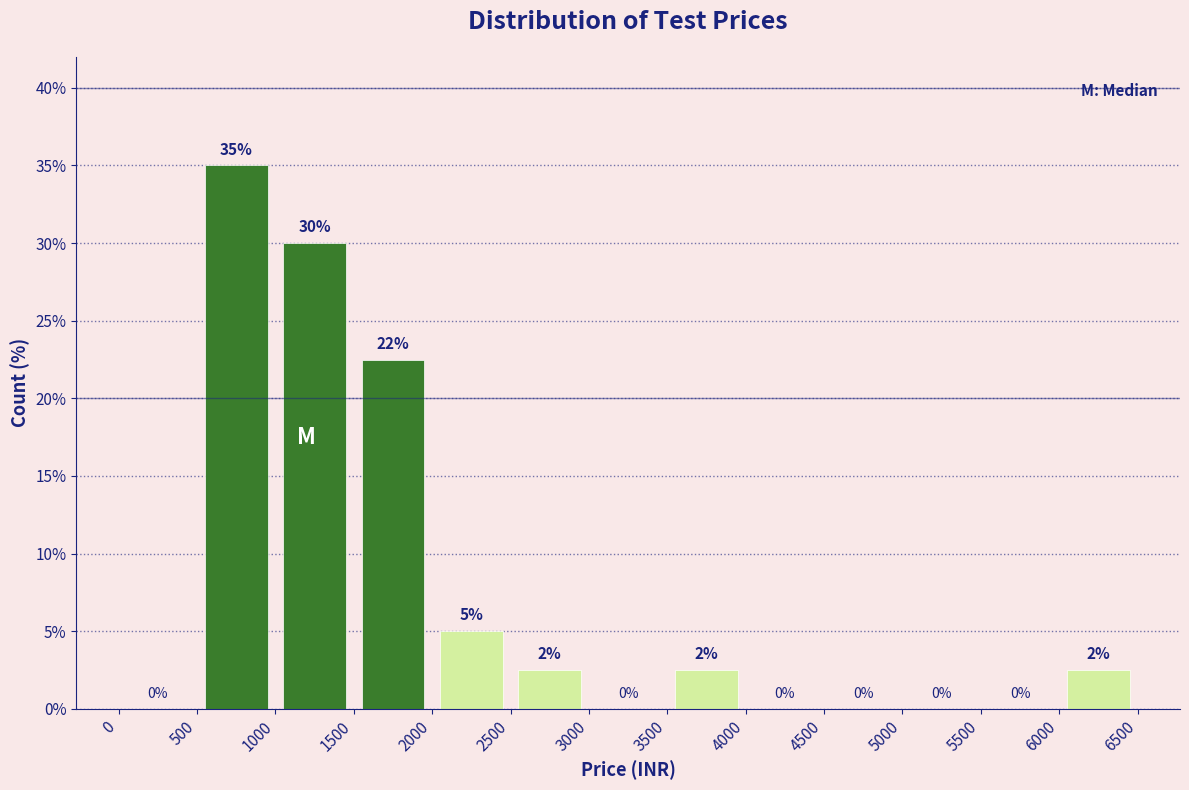

Over which range of the x-axis is the bar tallest?

500 to 1000